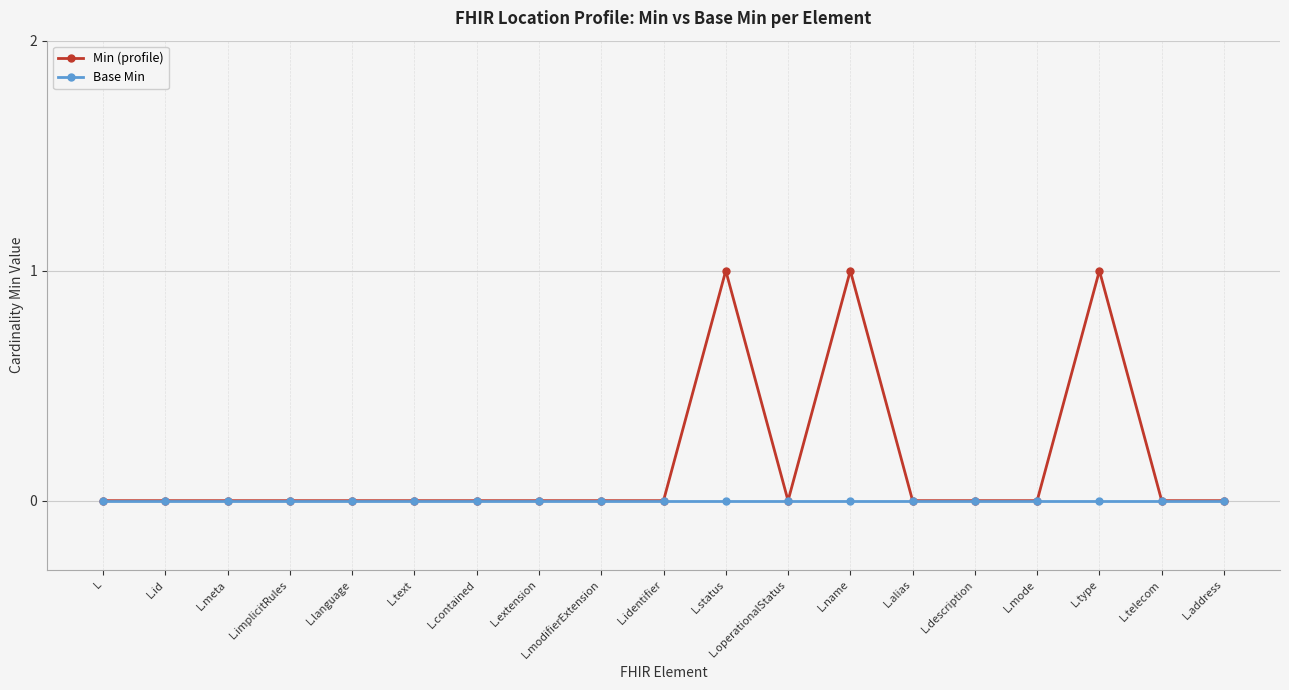

List the series in order of their peak value, lowest first.

Base Min, Min (profile)